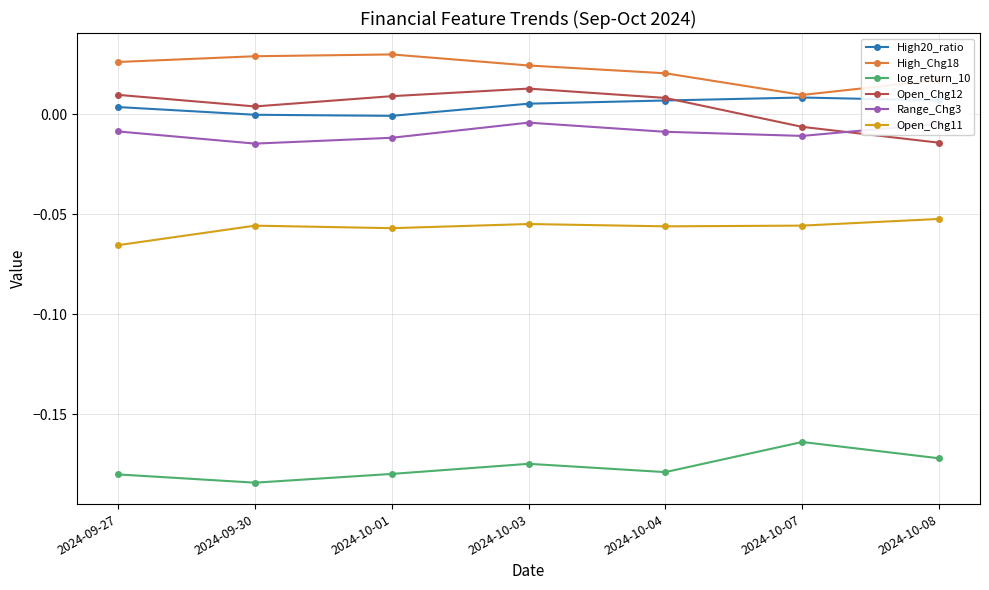

In High20_ratio, how many points are higher than both neighbors (excluding endpoints)?

1